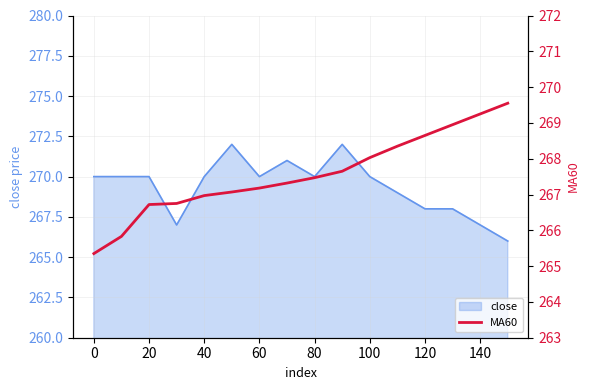

True or false: close has a value of 270 at 100.

True